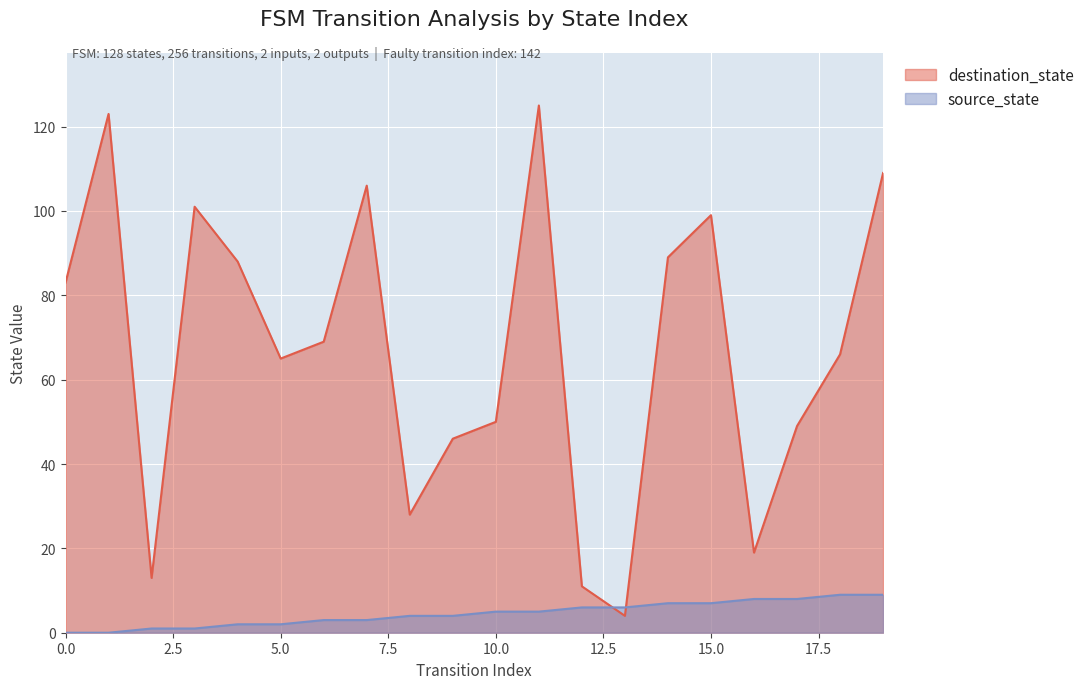

Where does the source_state series first go above 5?

12